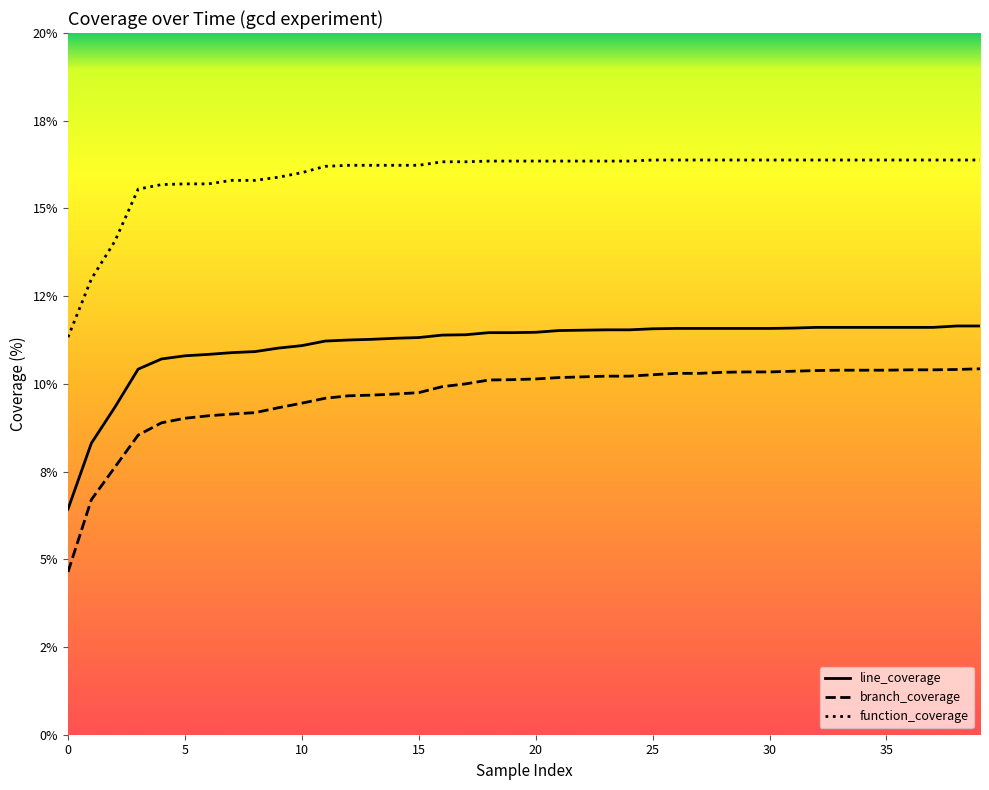

What is the lowest value of the line_coverage series?

6.4